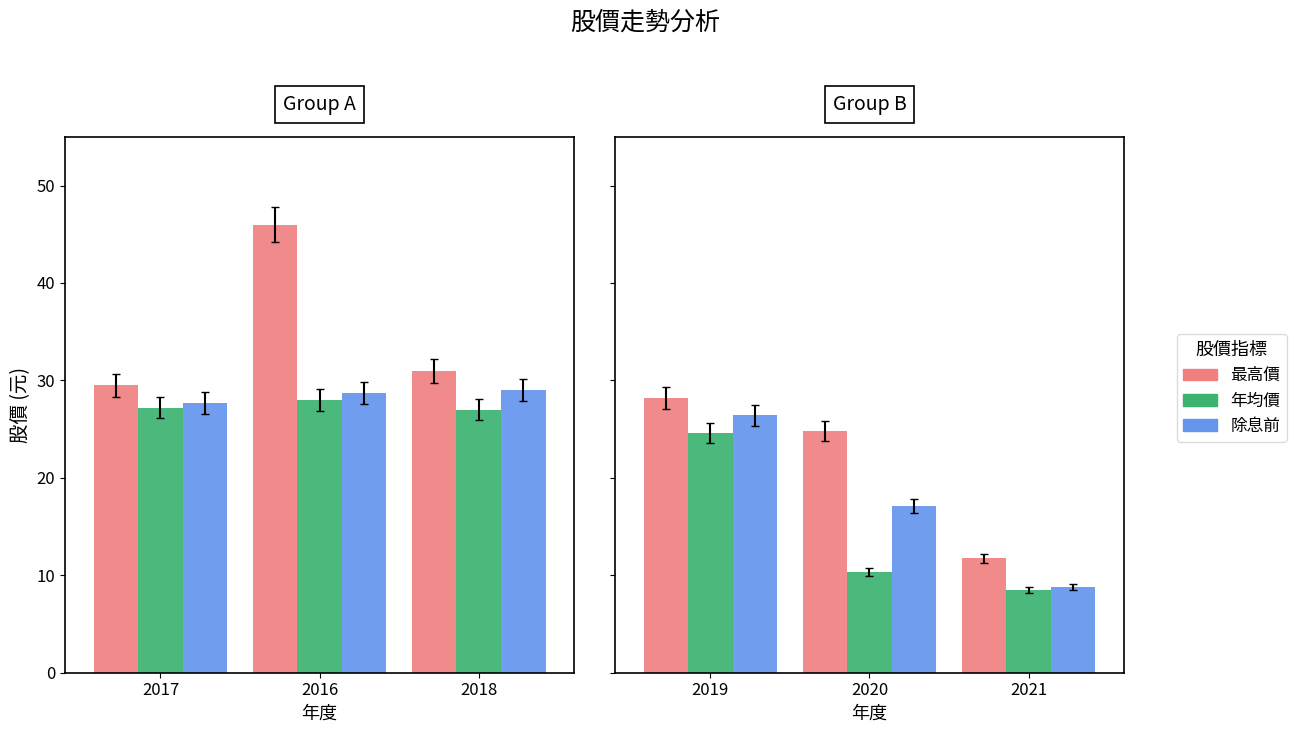

Are the bars horizontal?

No